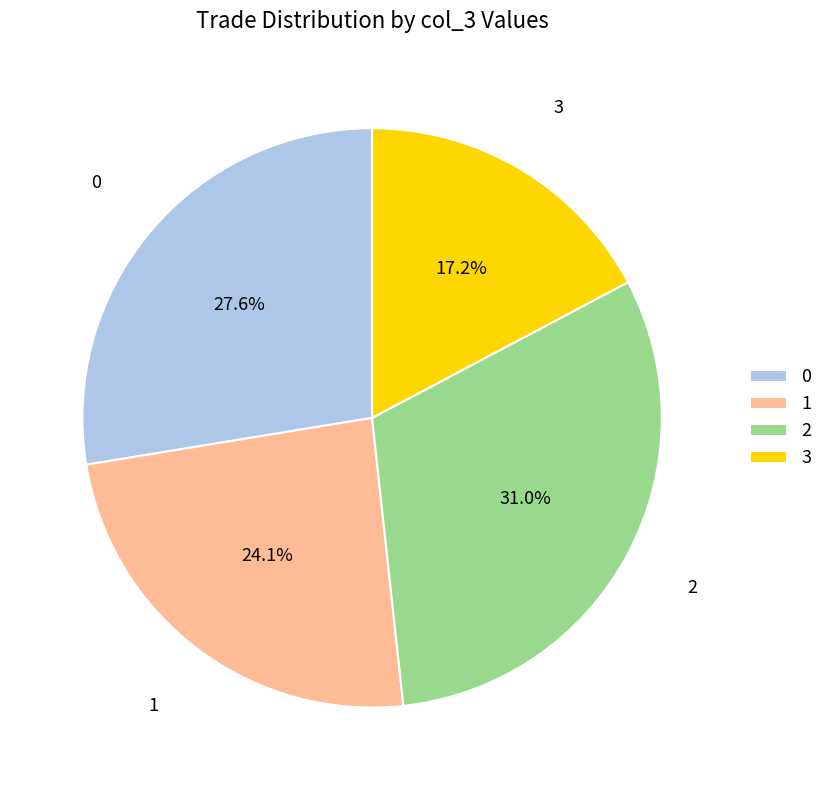

Does any single category account for the majority?

No